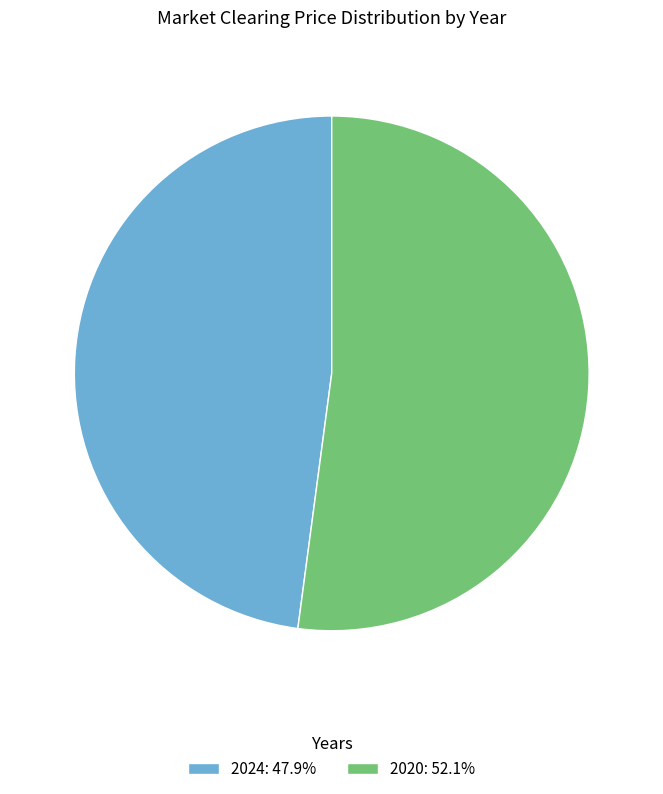

Do 2020 and 2024 together represent more than half of the pie?

Yes